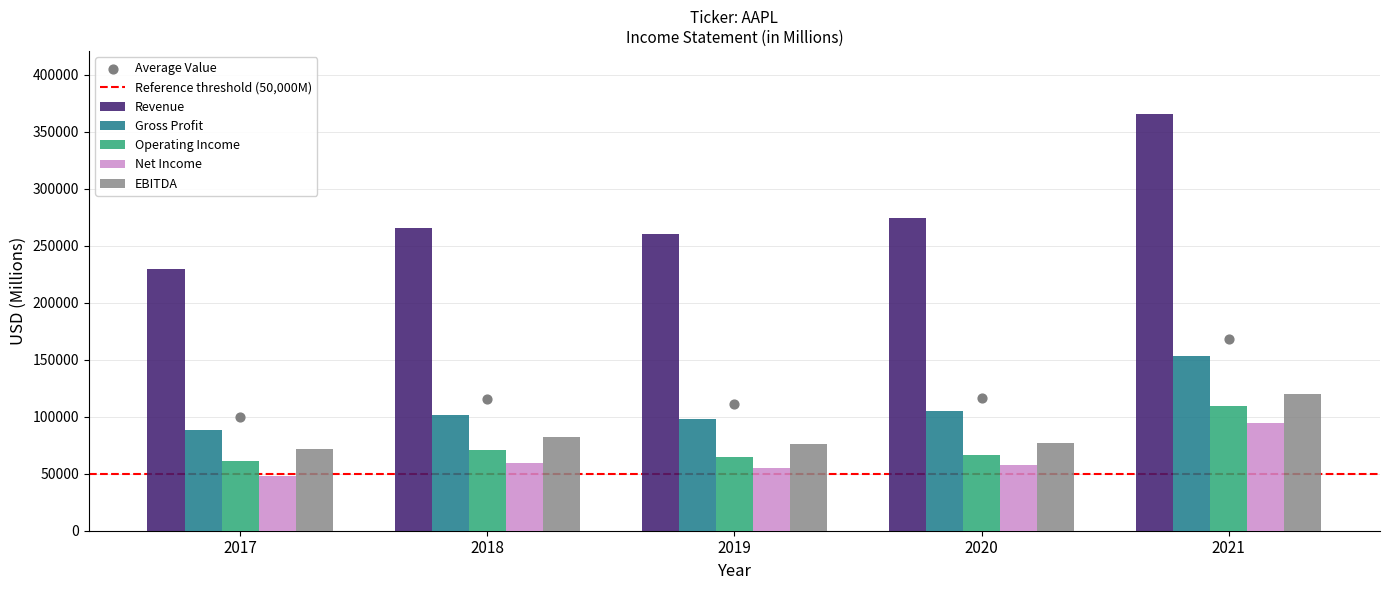

Which series has the widest spread of Y values?

Revenue